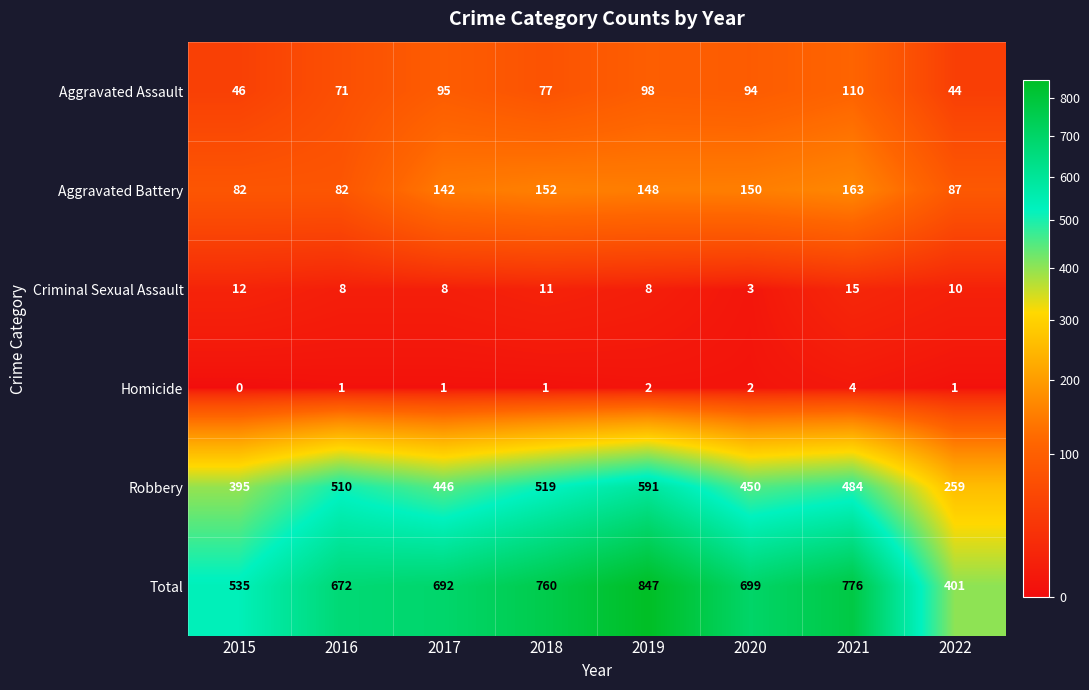

The Aggravated Assault series shows 164 at 2021. True or false?

False